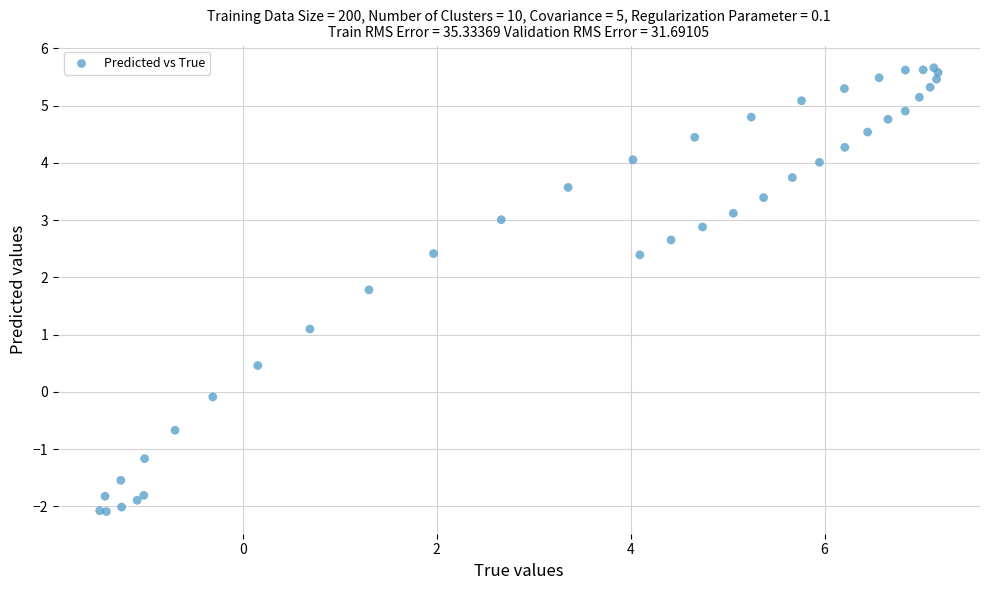

What Y value in the scatter plot is closest to 1?

1.1